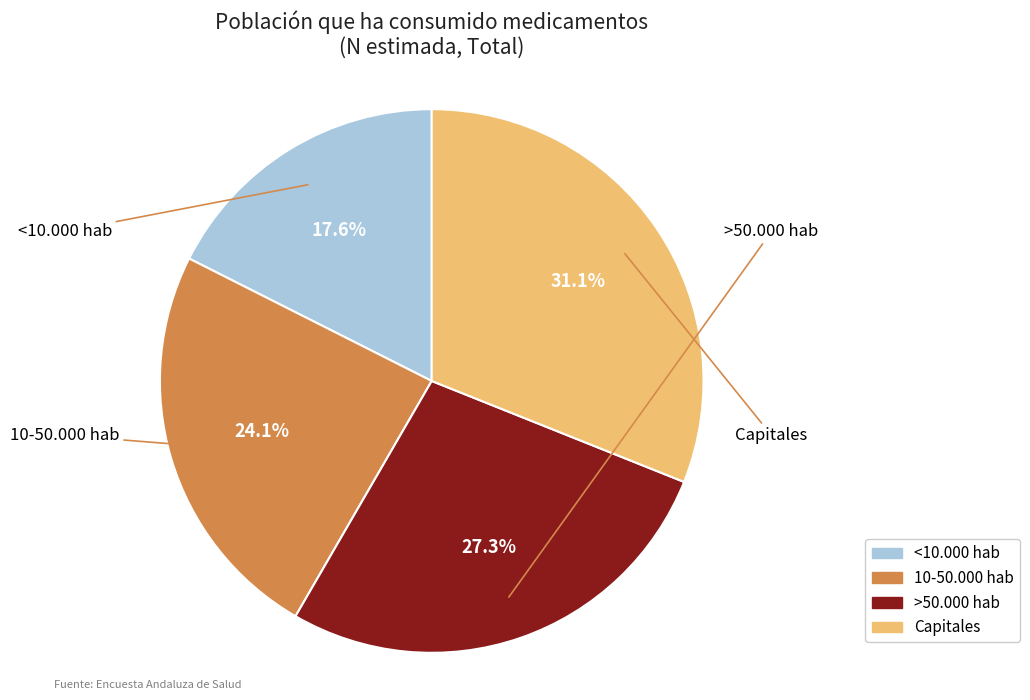

Which has a higher value, Capitales or 10-50.000 hab?

Capitales